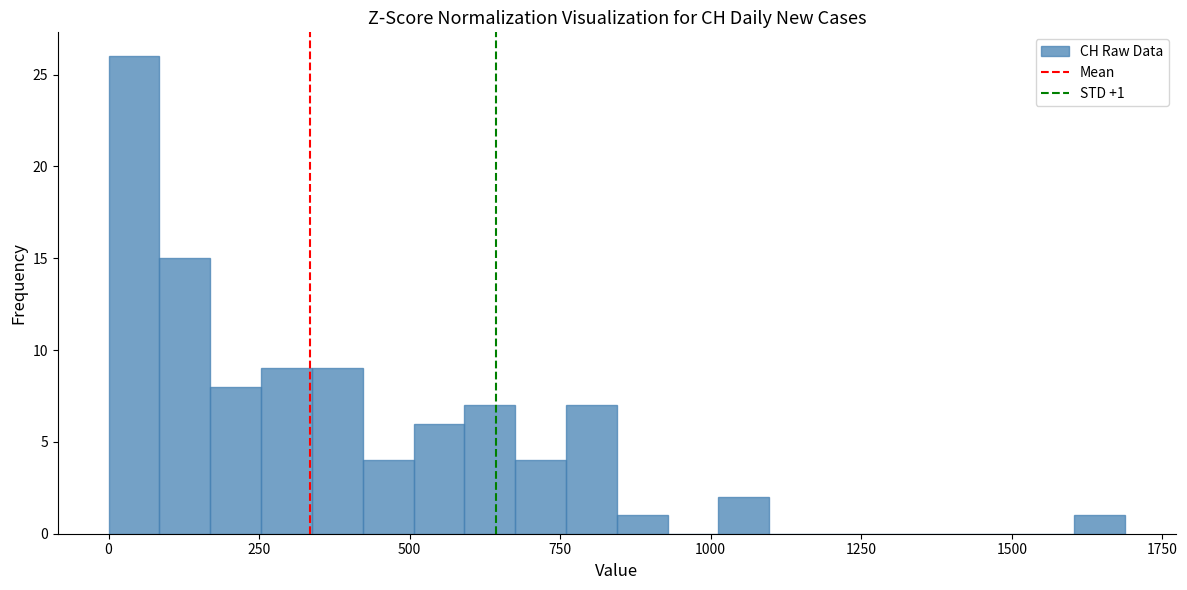

Read against the x-axis, roughly where is the centre of the tallest bar?

50